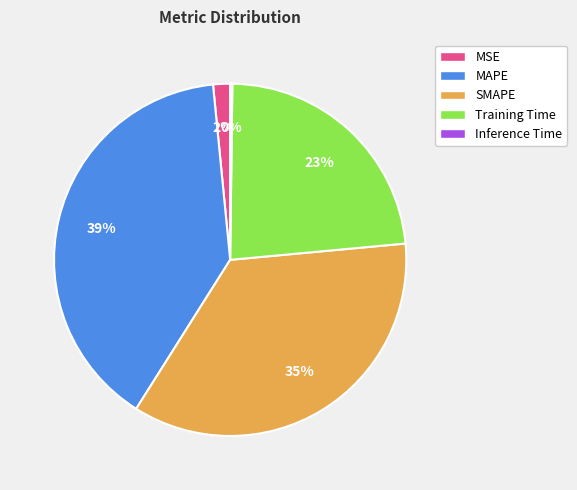

Do SMAPE and MAPE together represent more than half of the pie?

Yes